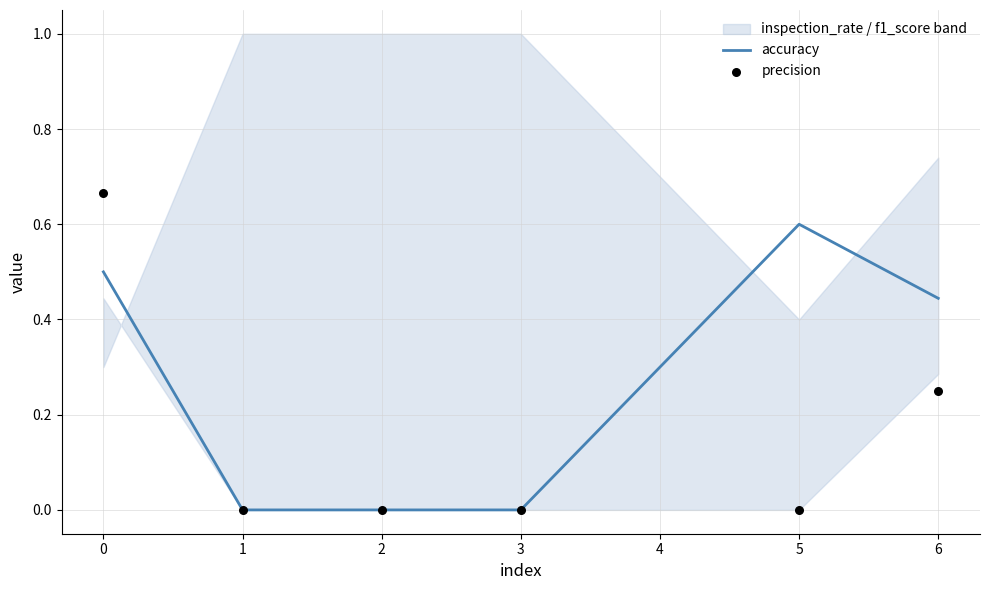

Which series has the largest total across all categories?

accuracy